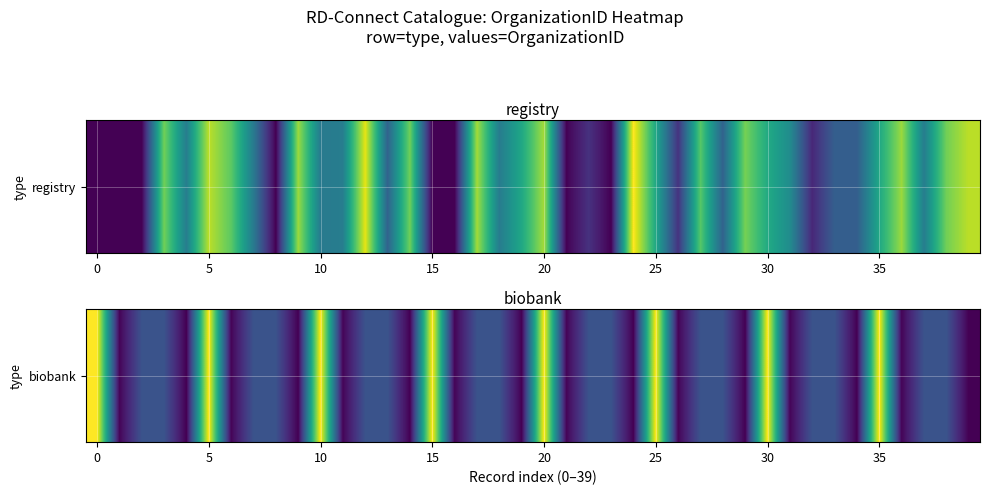

How many values exceed 0?

32